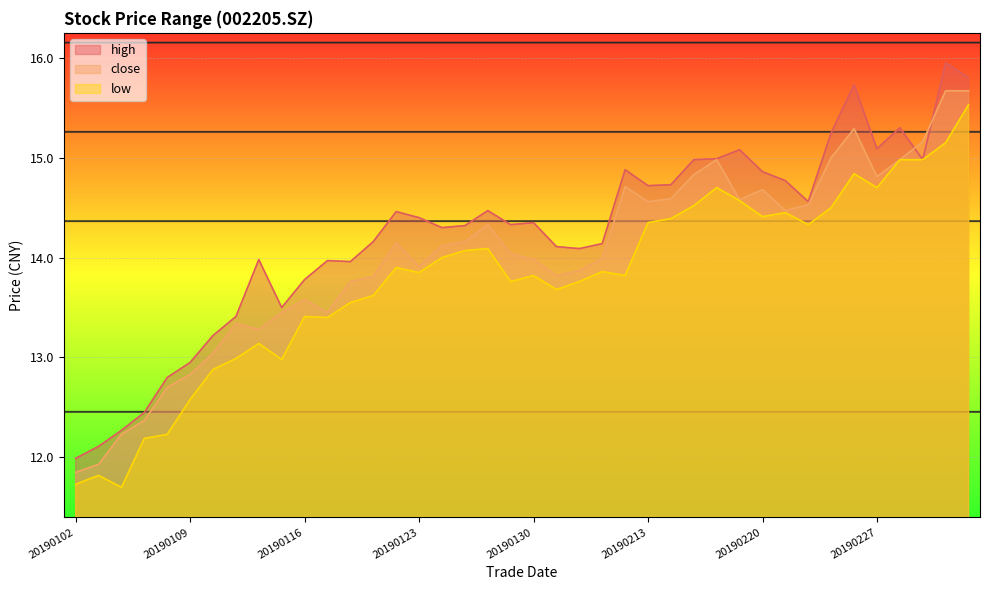

True or false: high and low intersect in this chart.

False